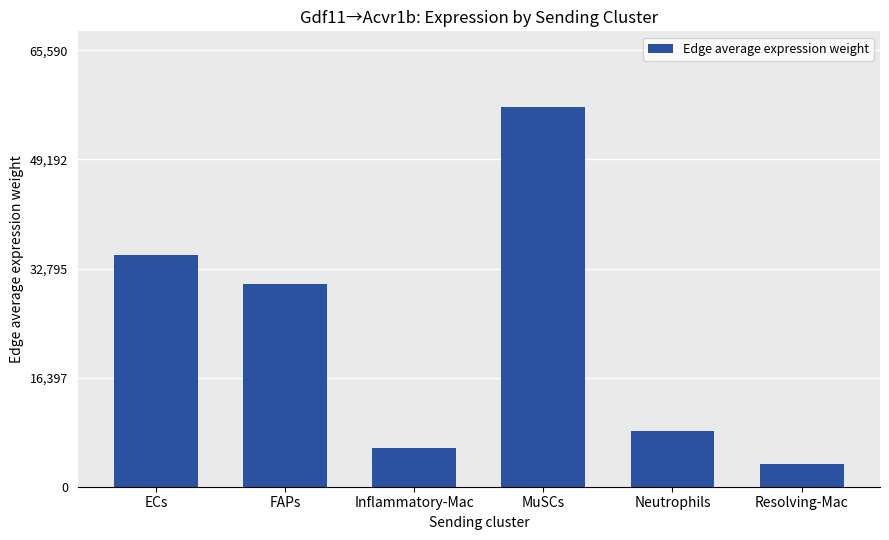

Where is the data nearest to the value 30226?

FAPs